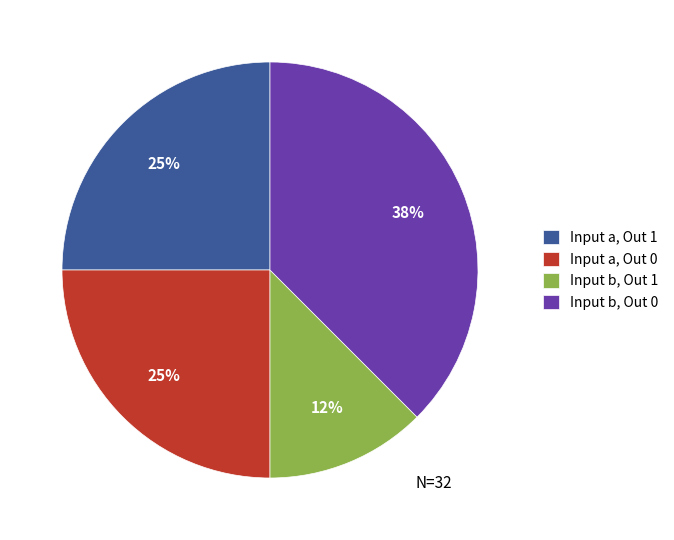

Is there any slice that represents more than half of the pie?

No